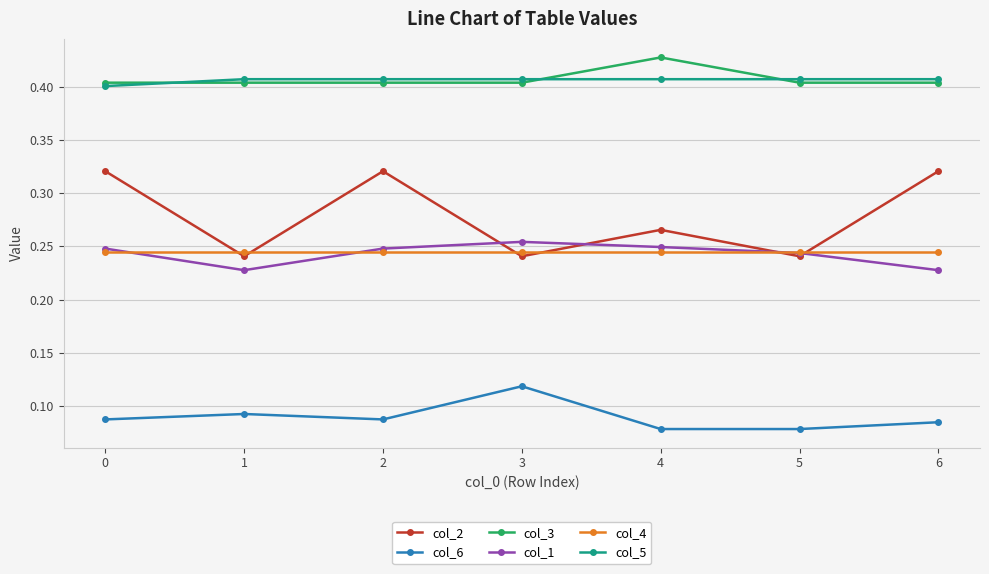

Which series changed the most between 0 and 5?

col_2